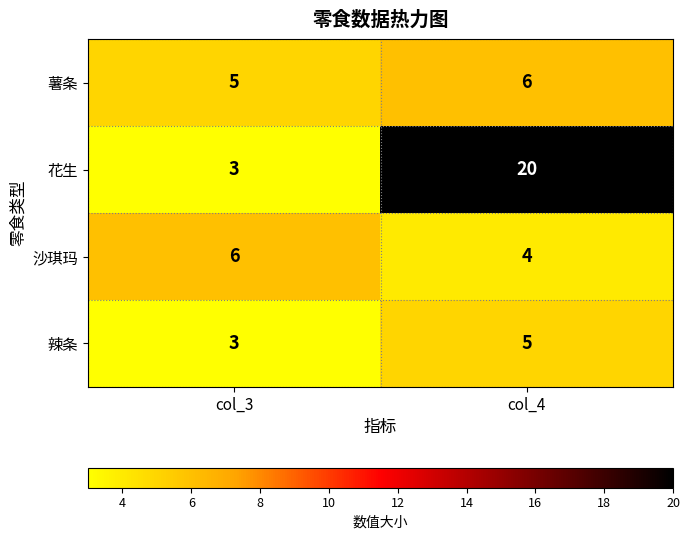

What is the maximum value shown in the chart?

20